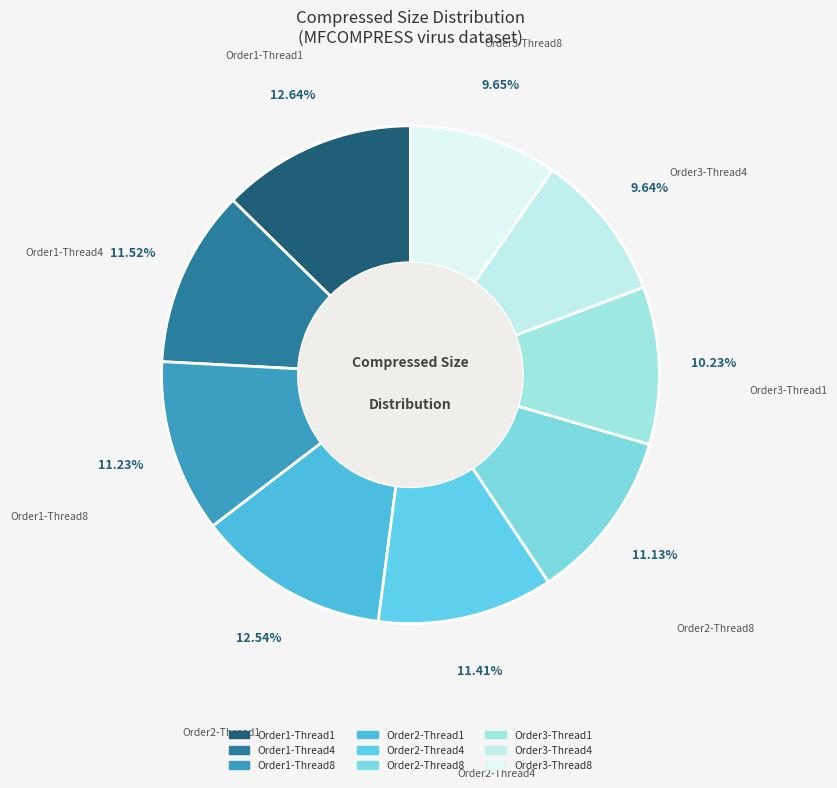

How many slices are in this pie chart?

9